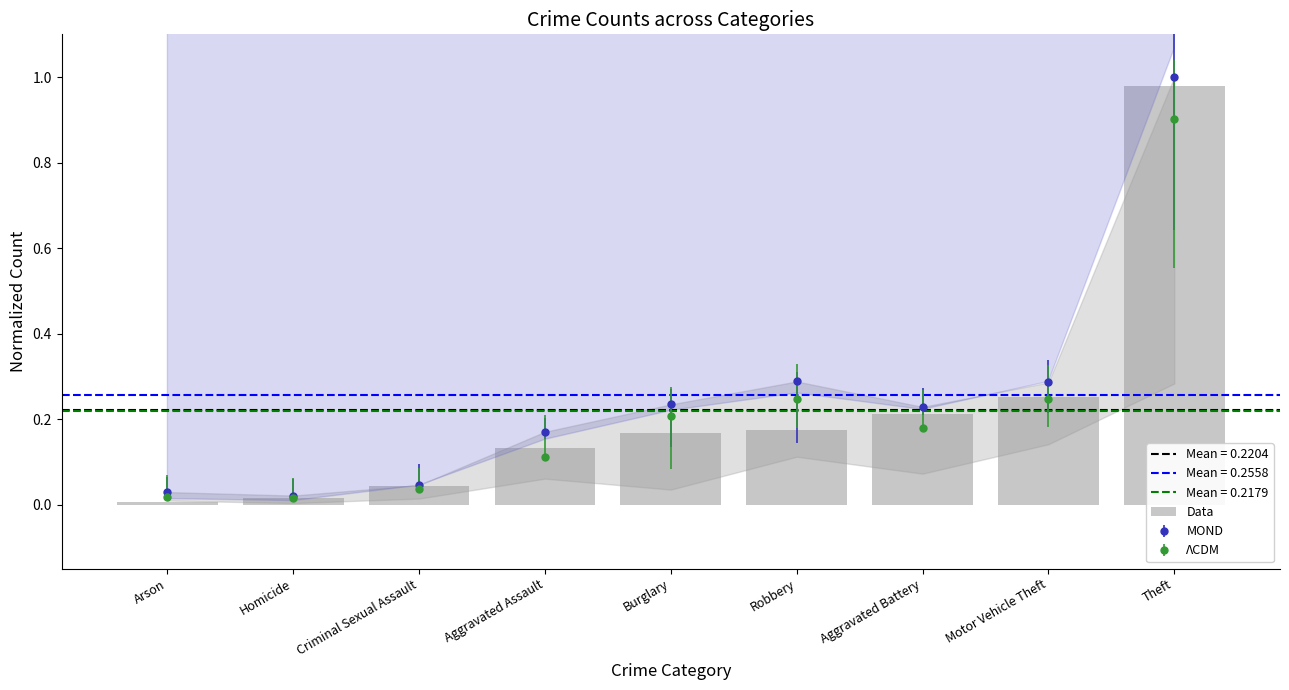

What is the sum of all values?

2.0